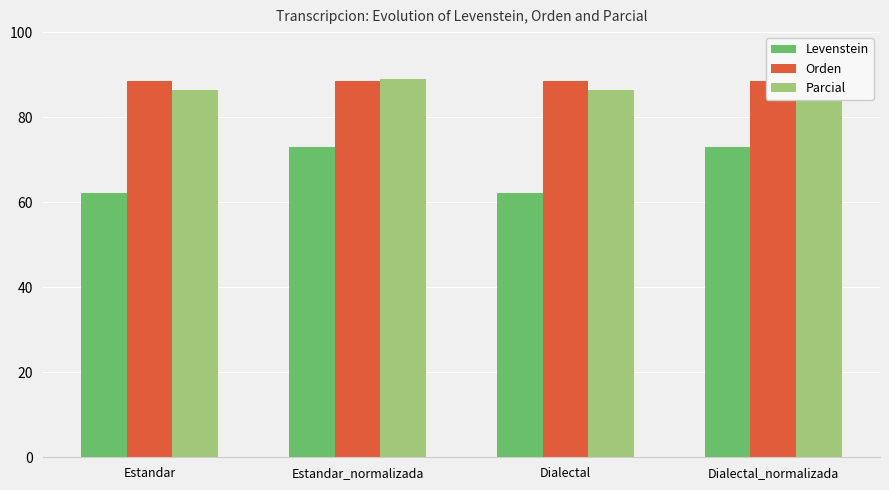

How many bars are there in each group?

3